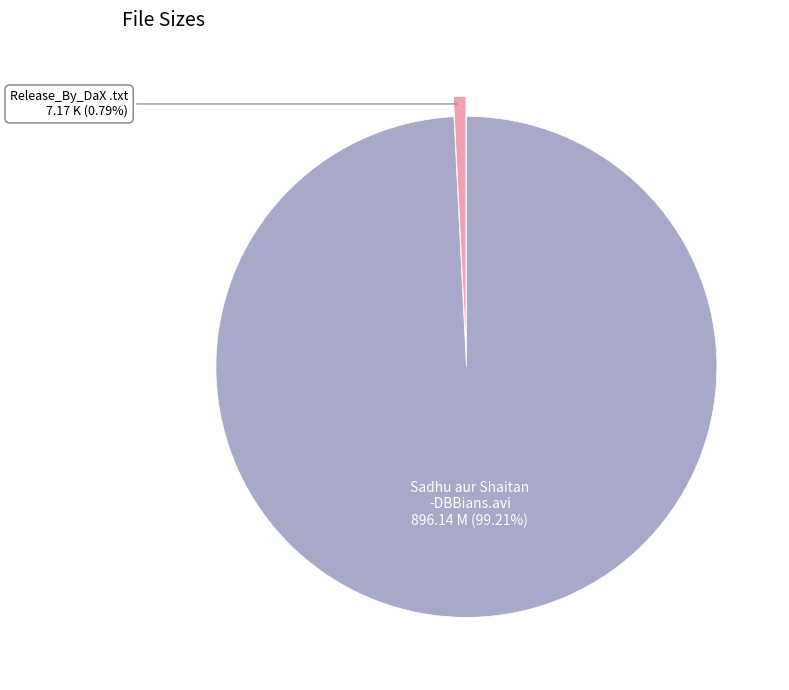

Which slice represents more than half of the pie?

Sadhu aur Shaitan -DBBians.avi